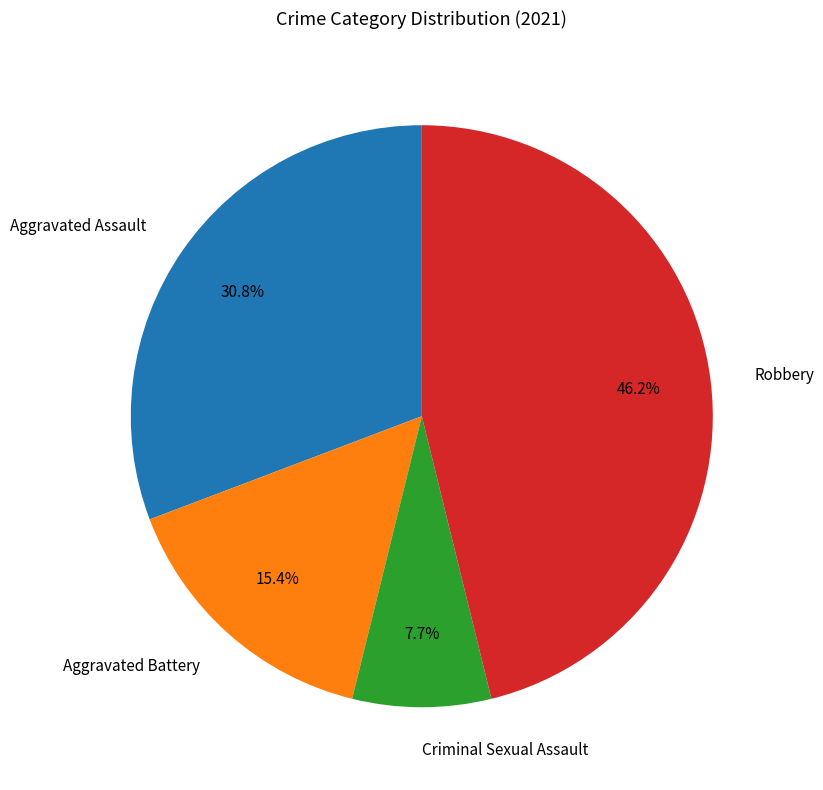

Which has a higher value, Robbery or Aggravated Battery?

Robbery